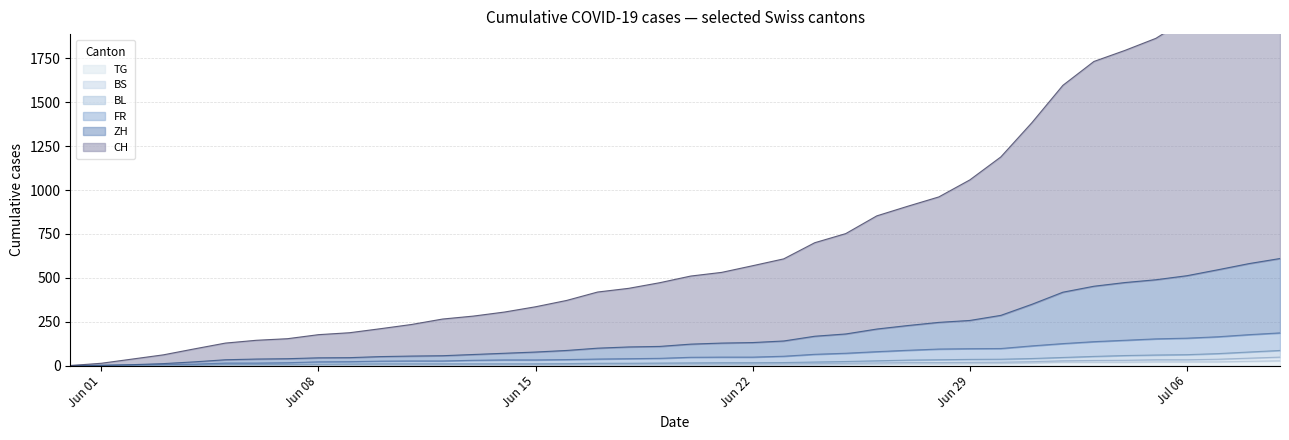

Is the value of BL at 2020-06-02 greater than the value of CH at 2020-07-03?

No